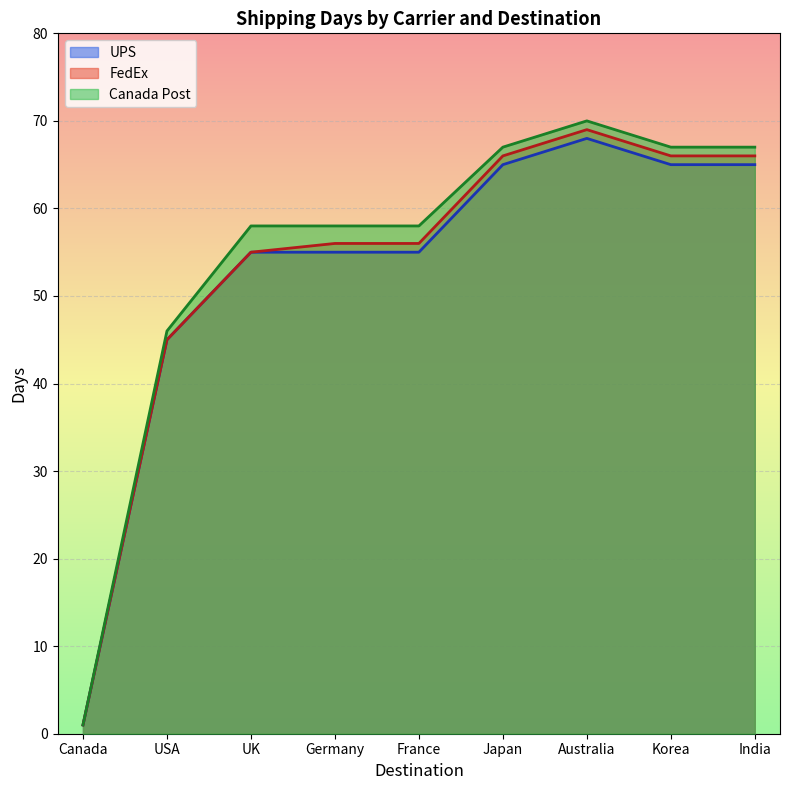

At Australia, list the series in order from smallest to largest.

UPS, FedEx, Canada Post